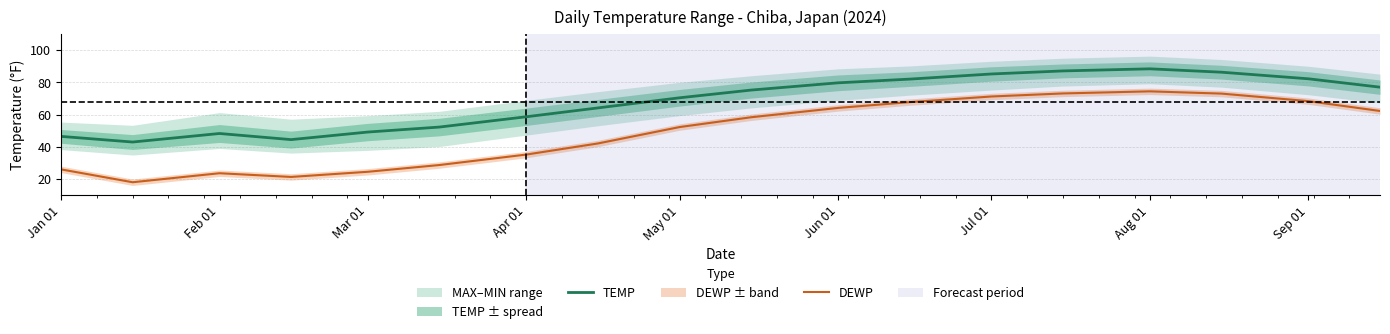

True or false: TEMP has a value of 86.6 at Mar 01.

False